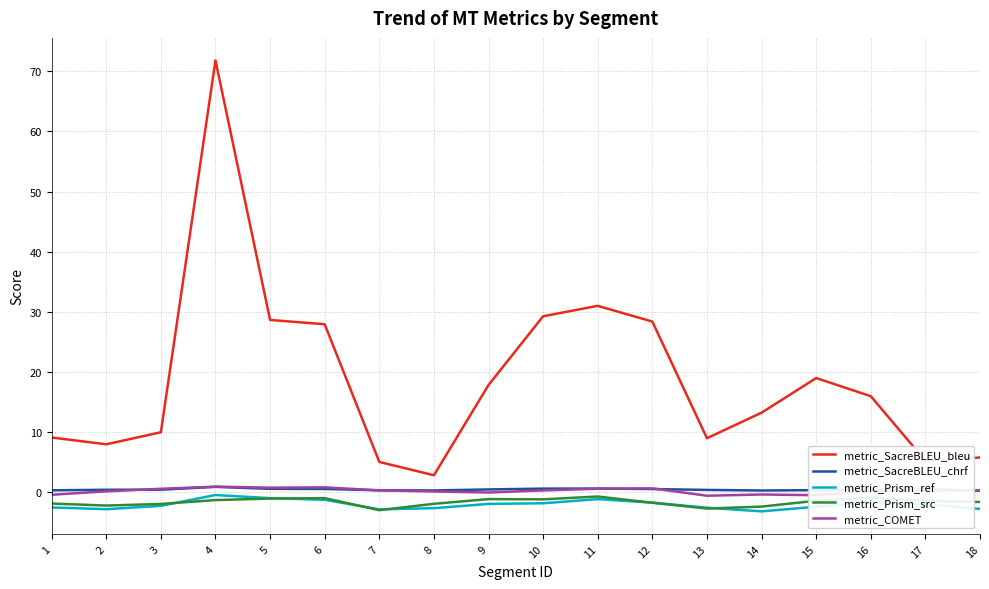

Which series changed the most between 10 and 18?

metric_SacreBLEU_bleu